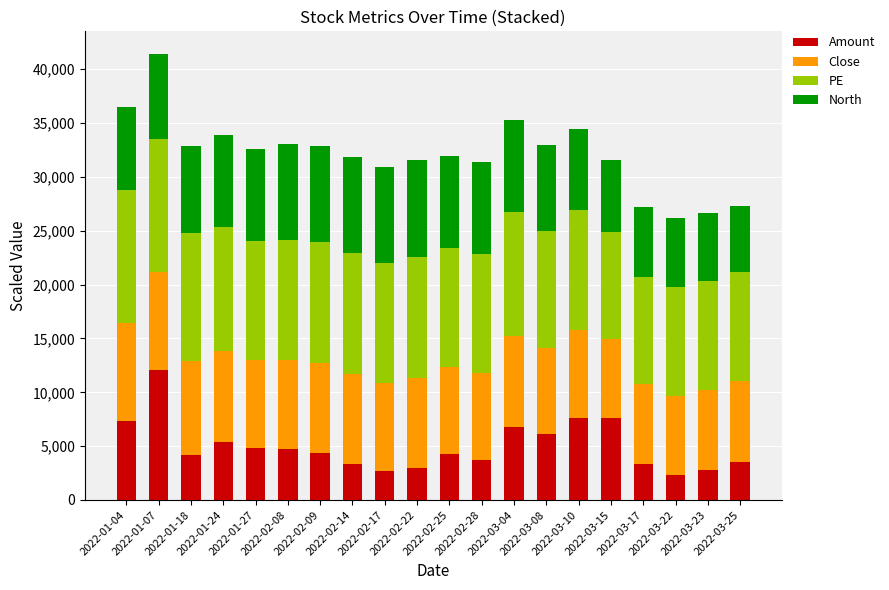

How many categories are shown in the chart?

20